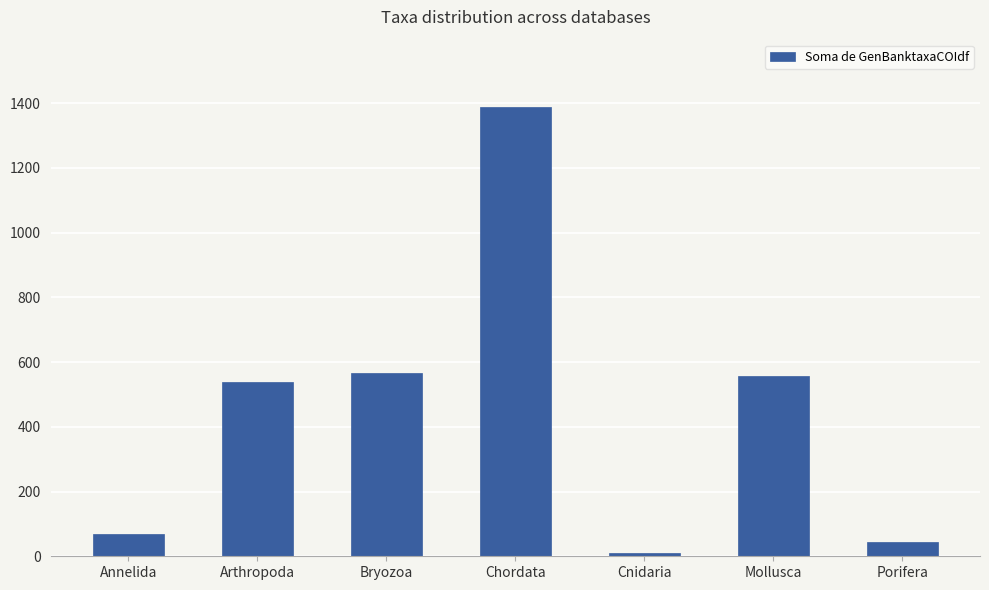

Read the value at Bryozoa, to the nearest 100.

600